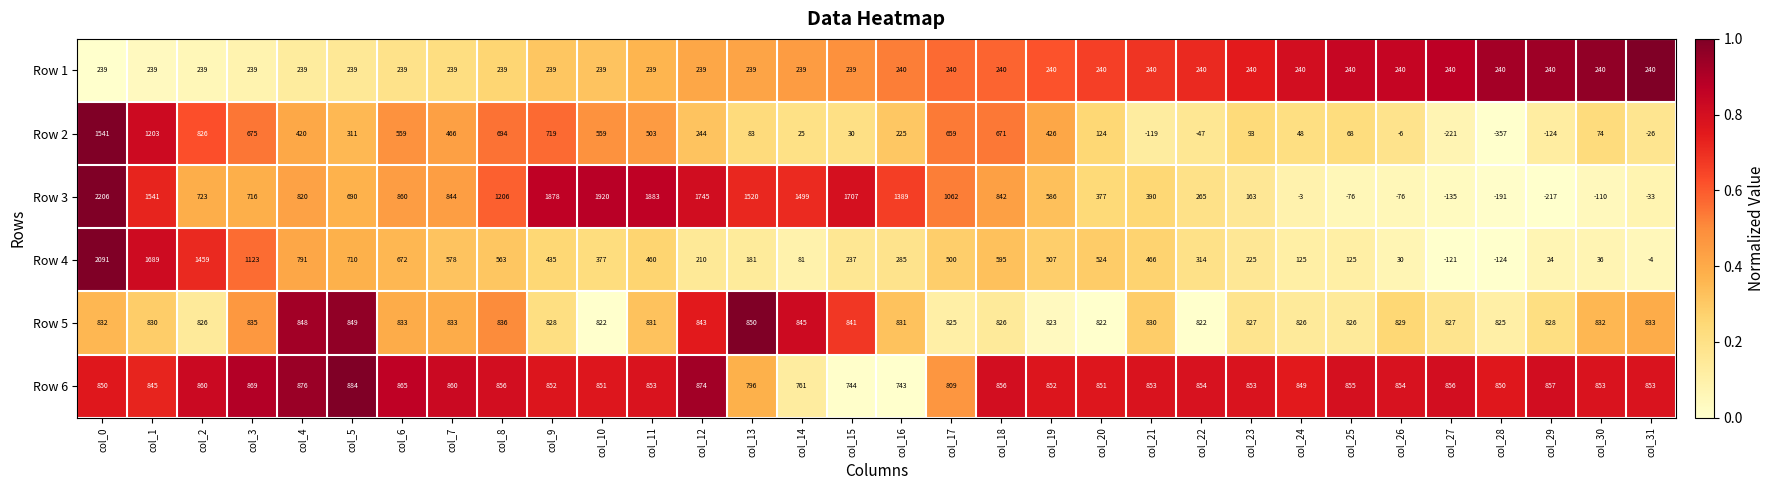

What is the sum of all Row 6 values?

26994